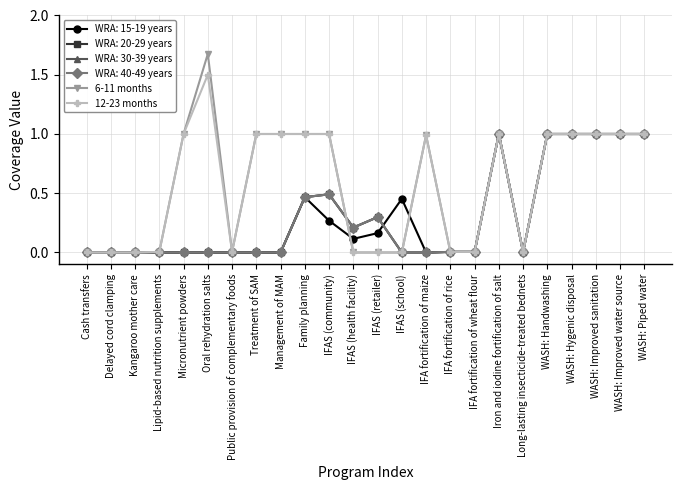

What position from the left is WASH: Improved sanitation?

22